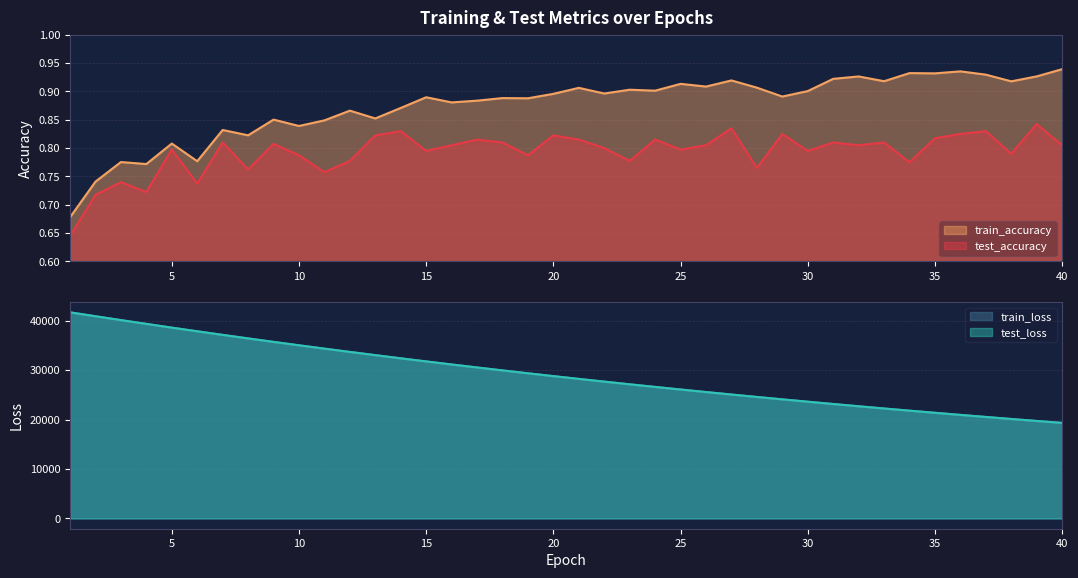

Count the number of data series in this chart.

4